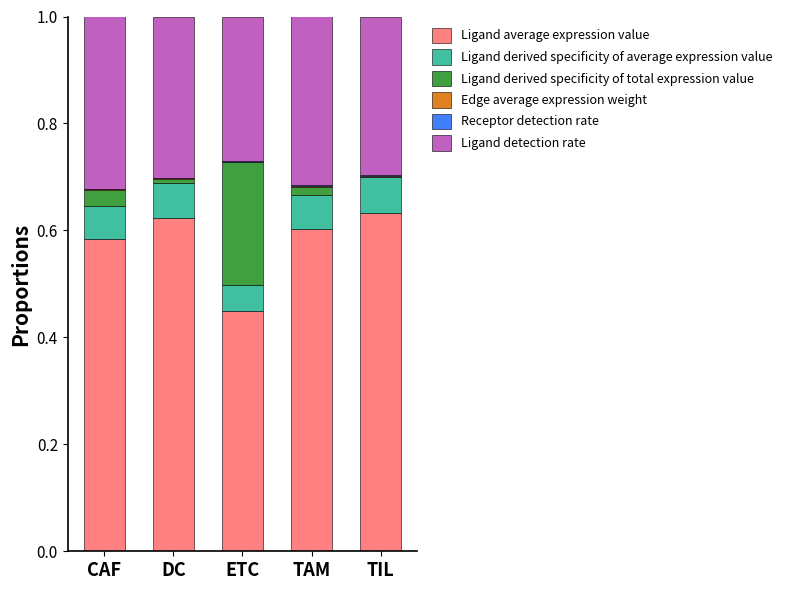

Are the bars grouped side by side (vs. stacked)?

No